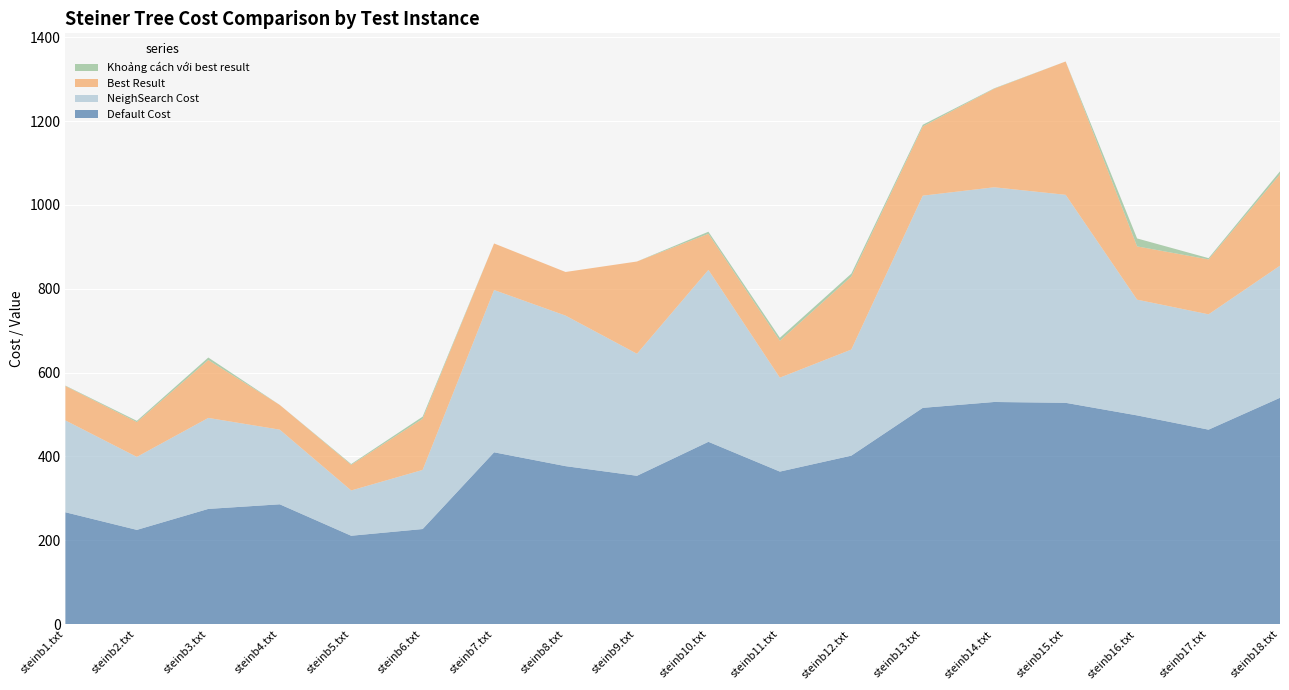

Reading left to right, extract all data points from this chart.

Default Cost: 267	225	275	286	211	227	410	377	354	435	364	402	516	530	528	498	464	540
NeighSearch Cost: 219	174	217	178	108	141	387	359	291	410	224	253	506	512	496	276	275	315
Best Result: 82	83	138	59	61	122	111	104	220	86	88	174	165	235	318	127	131	218
Khoảng cách với best result: 1	3	6	0	2	5	0	0	0	5	7	7	4	1	0	19	3	7